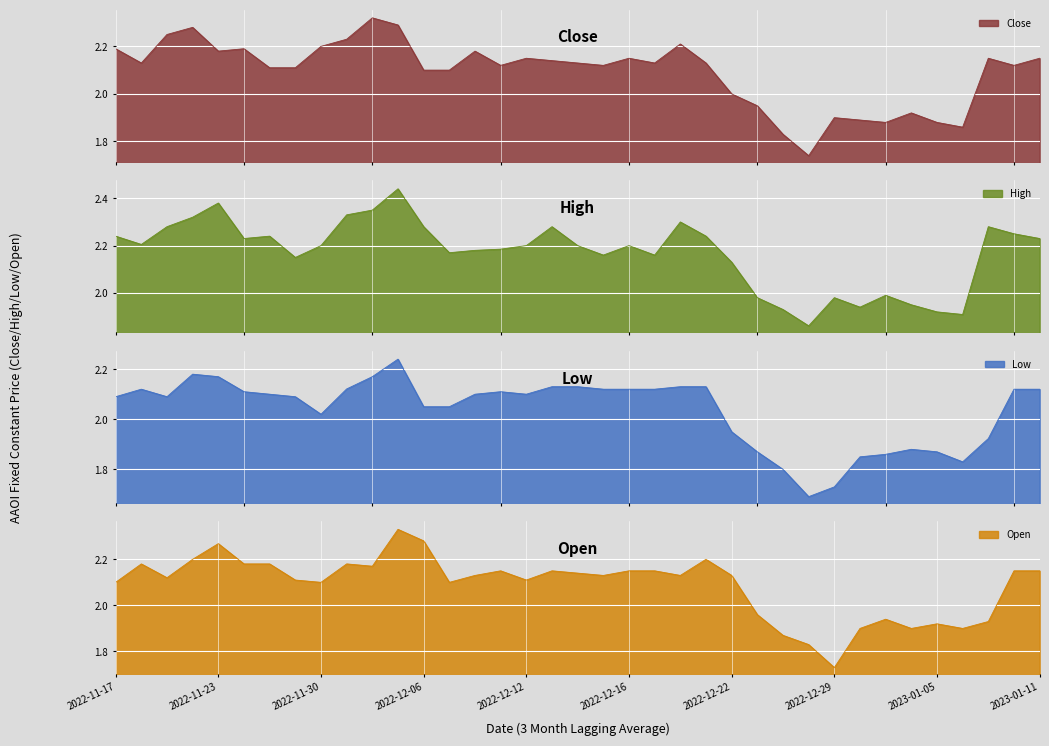

Which label corresponds to the largest value in the chart?

2022-12-05